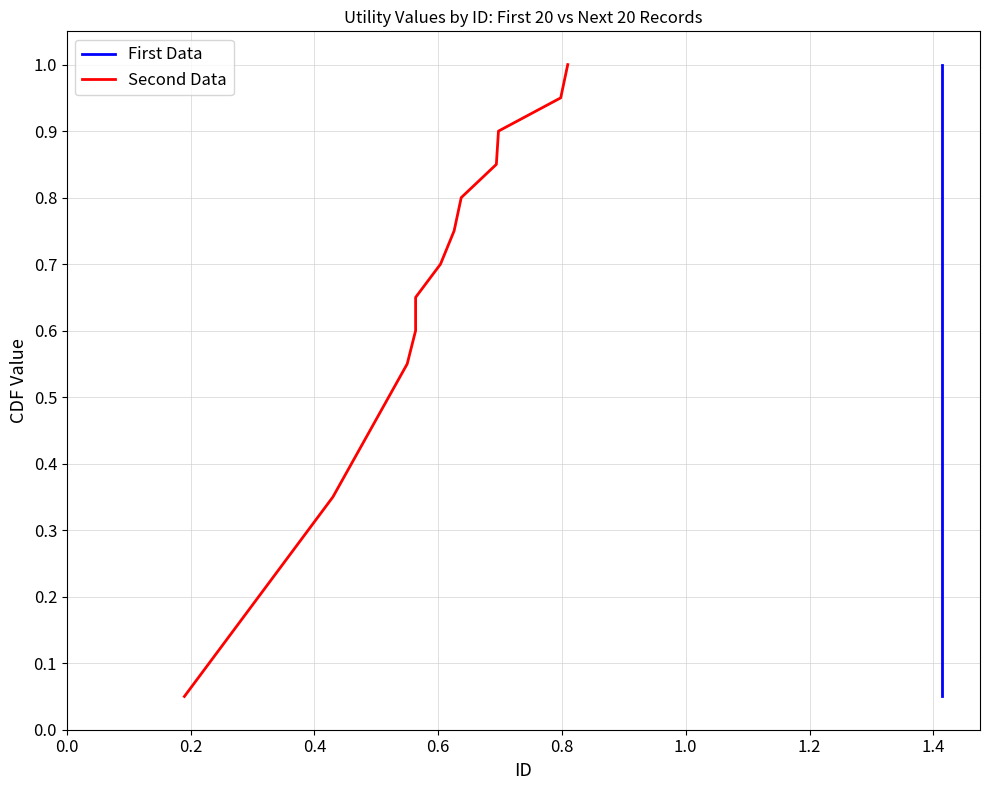

What are all the series names shown in the legend?

First Data, Second Data